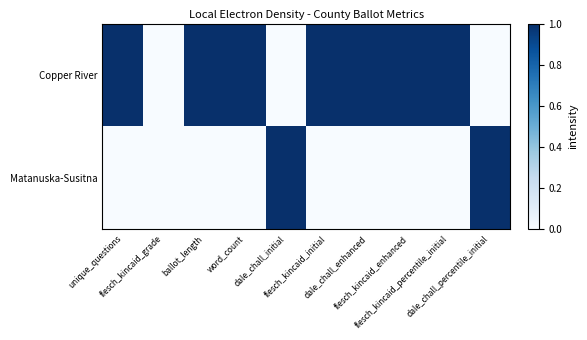

Reading left to right, transcribe all the data shown in this chart.

Copper River: unique_questions=1.0	flesch_kincaid_grade=0.0	ballot_length=1.0	word_count=1.0	dale_chall_initial=0.0	flesch_kincaid_initial=1.0	dale_chall_enhanced=1.0	flesch_kincaid_enhanced=1.0	flesch_kincaid_percentile_initial=1.0	dale_chall_percentile_initial=0.0
Matanuska-Susitna: unique_questions=0.0	flesch_kincaid_grade=0.0	ballot_length=0.0	word_count=0.0	dale_chall_initial=1.0	flesch_kincaid_initial=0.0	dale_chall_enhanced=0.0	flesch_kincaid_enhanced=0.0	flesch_kincaid_percentile_initial=0.0	dale_chall_percentile_initial=1.0